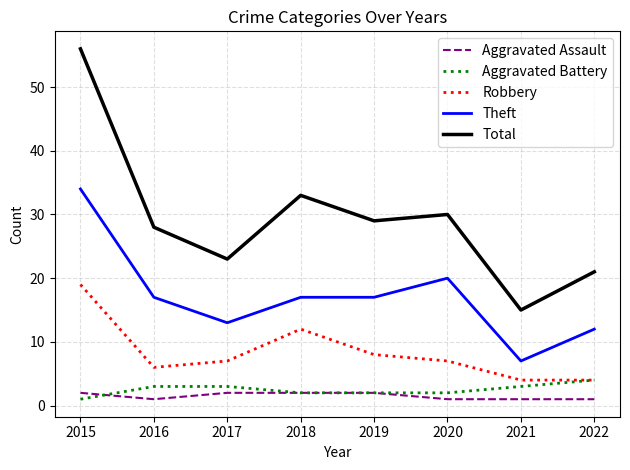

How many lines are shown in the chart?

5